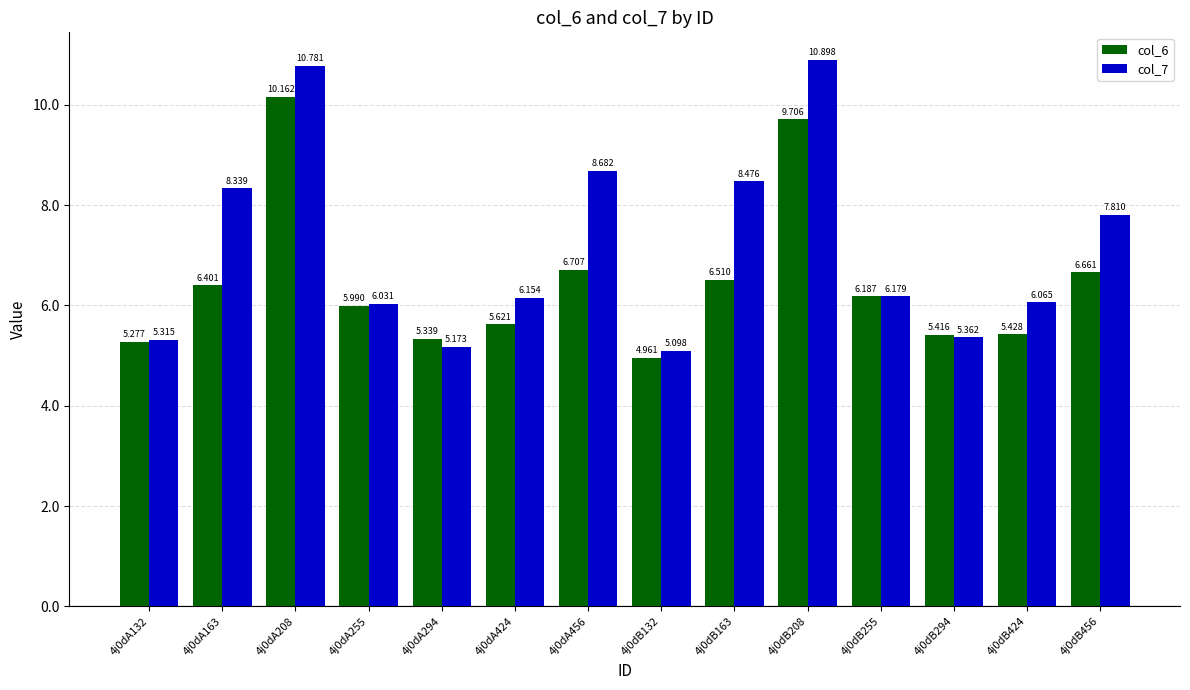

Which series has the widest spread of values?

col_7